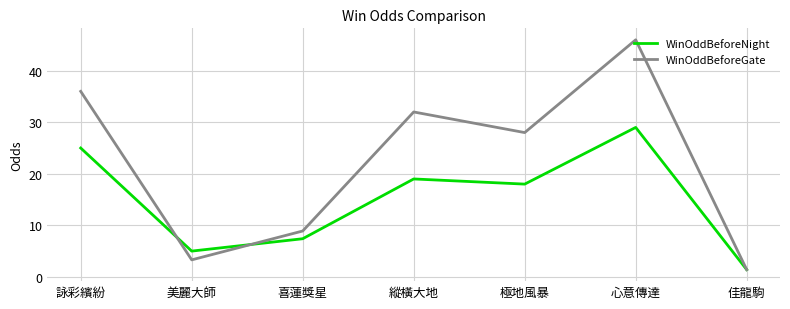

Rank the categories by WinOddBeforeNight value from highest to lowest.

心意傳達, 詠彩繽紛, 縱橫大地, 極地風暴, 喜蓮獎星, 美麗大師, 佳龍駒